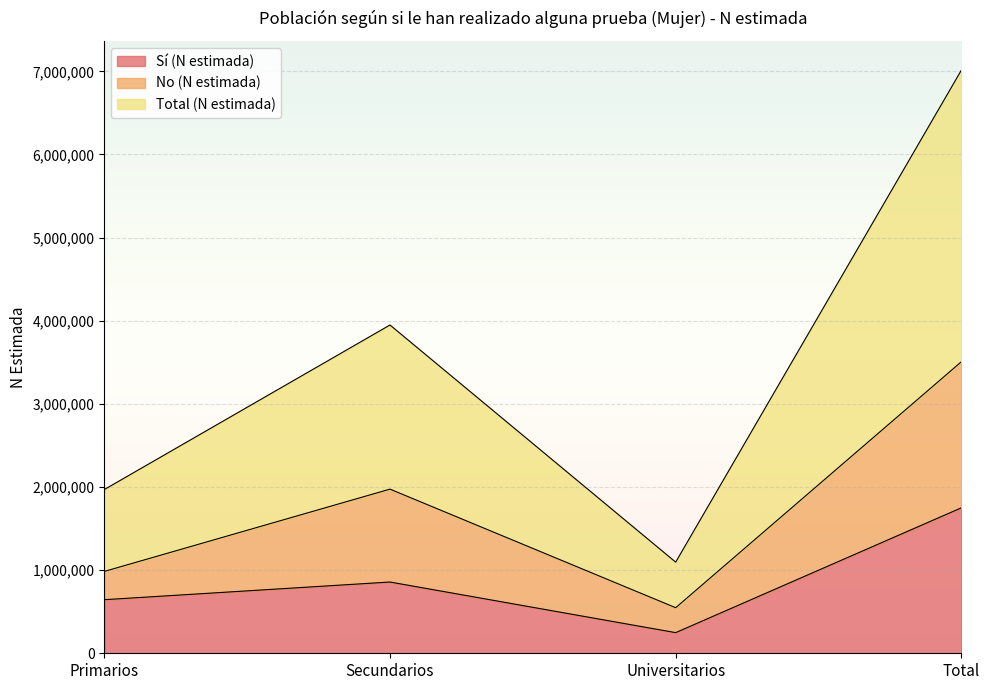

What is the lowest value of the Total (N estimada) series?

1096328